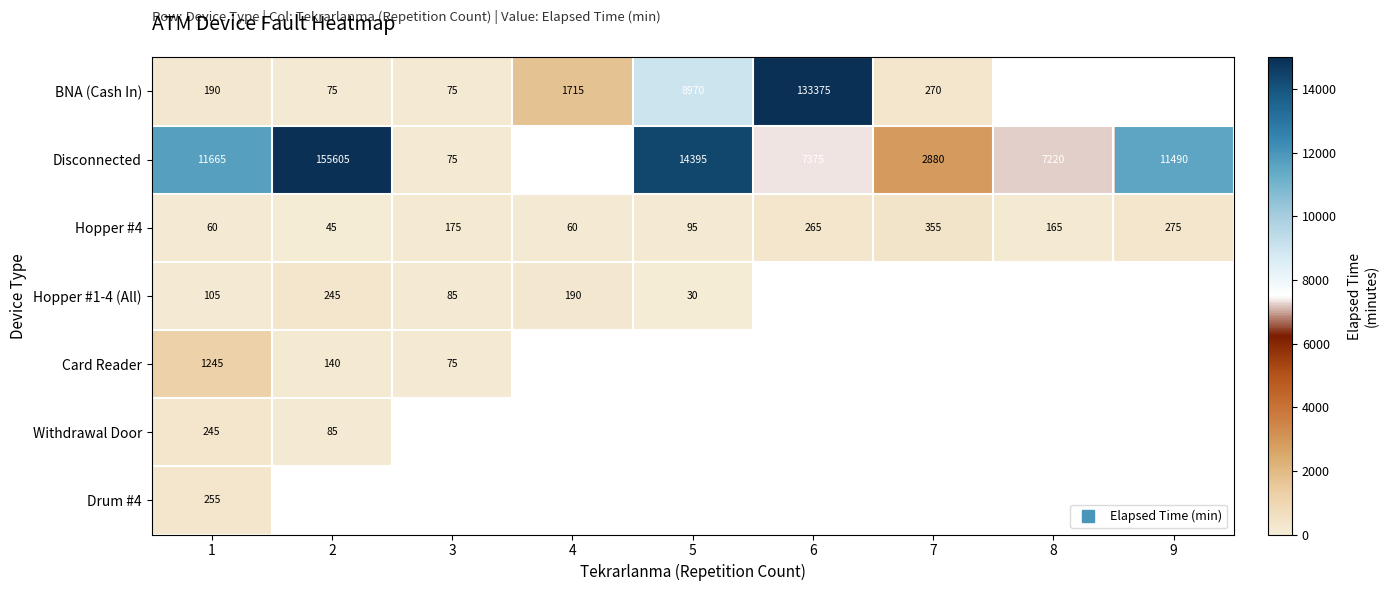

Is the value of Hopper #4 at 3 greater than the value of BNA (Cash In) at 8?

No